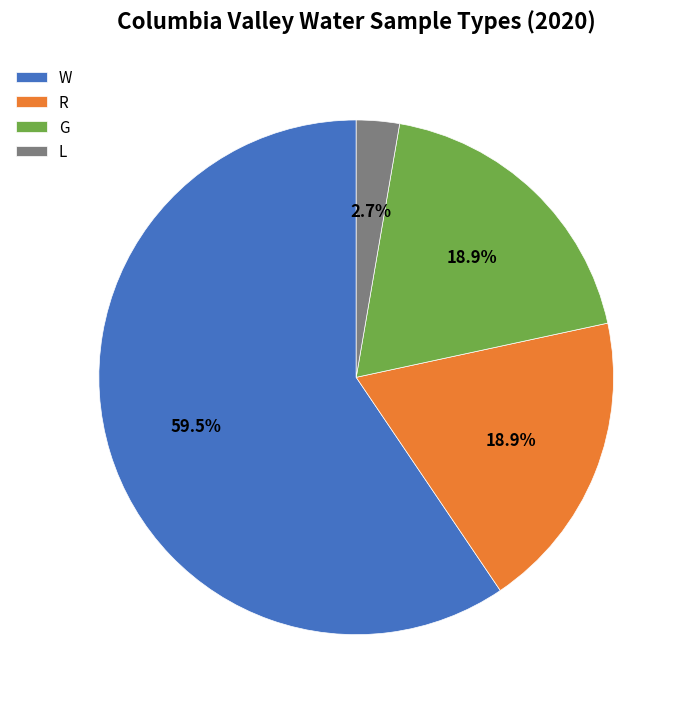

To the nearest percent, what is the difference between the largest and smallest slice percentages?

57%